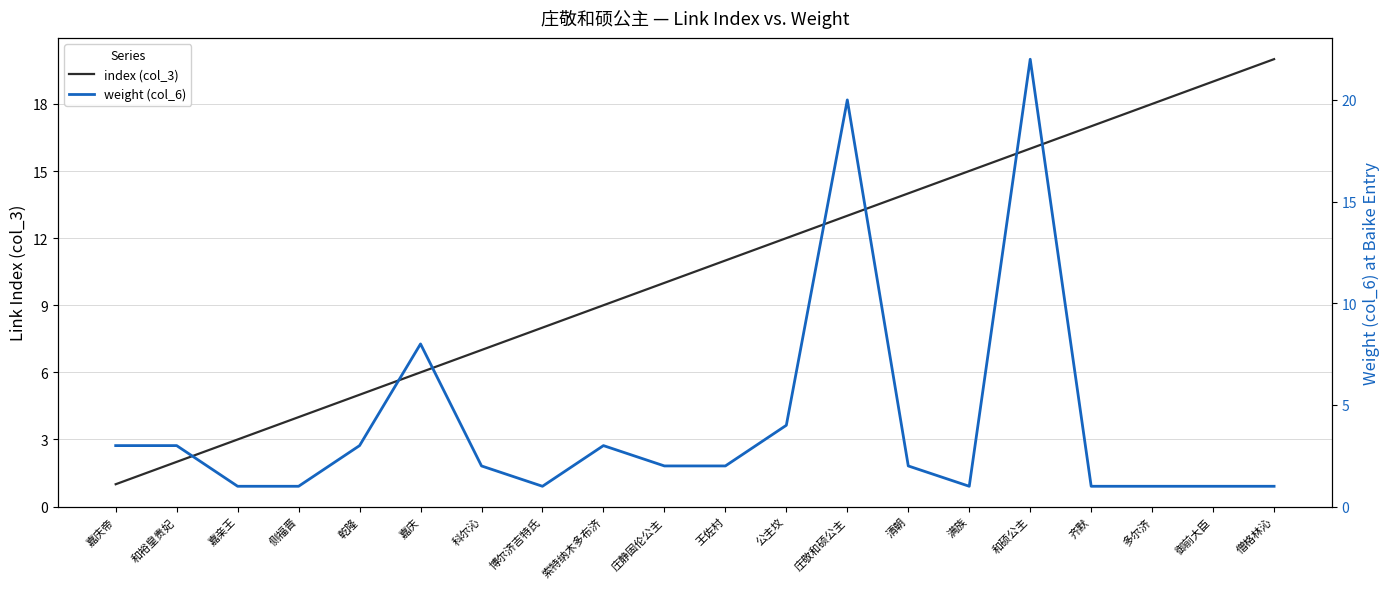

How many categories are shown in the chart?

20